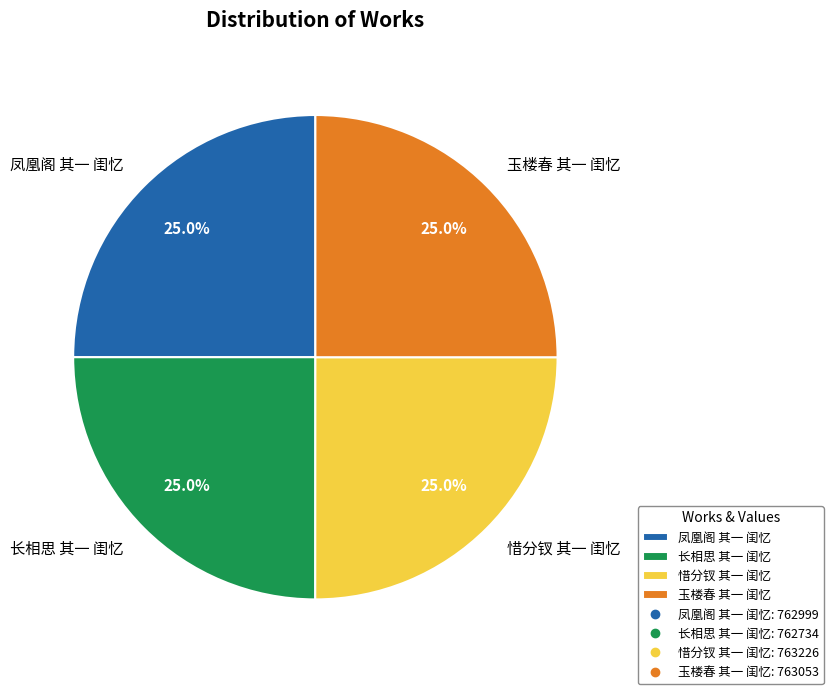

Does any single category account for the majority?

No